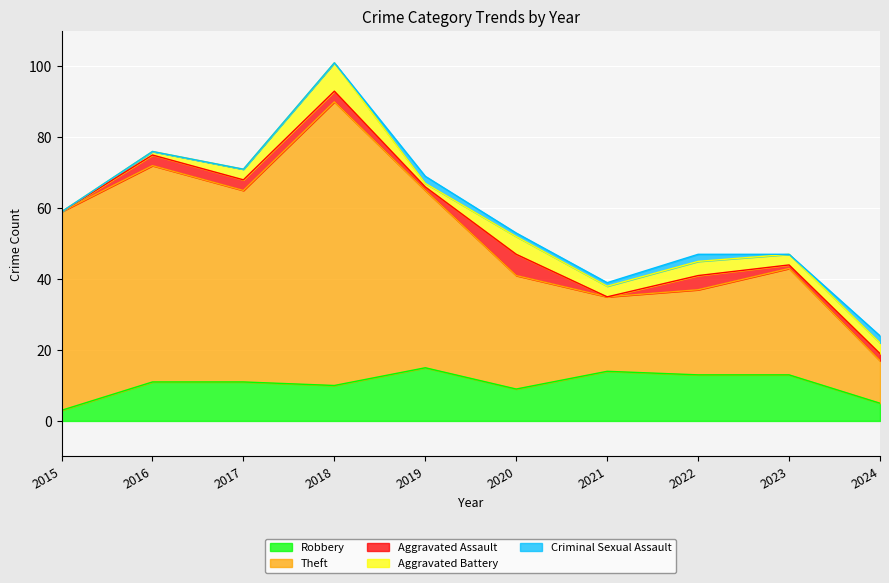

How many lines are shown in the chart?

5